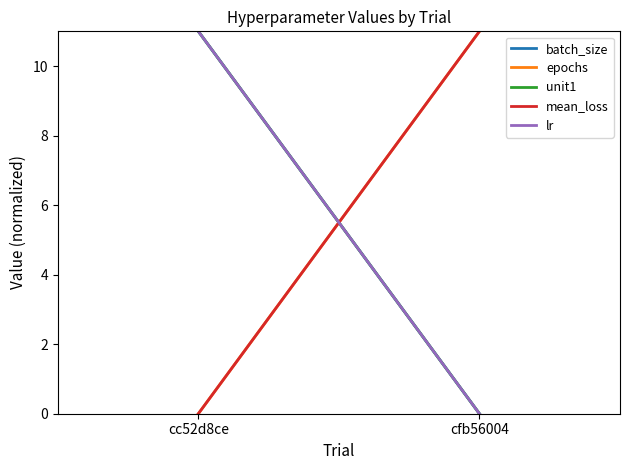

What is the difference between the maximum and minimum values in the lr series?

11